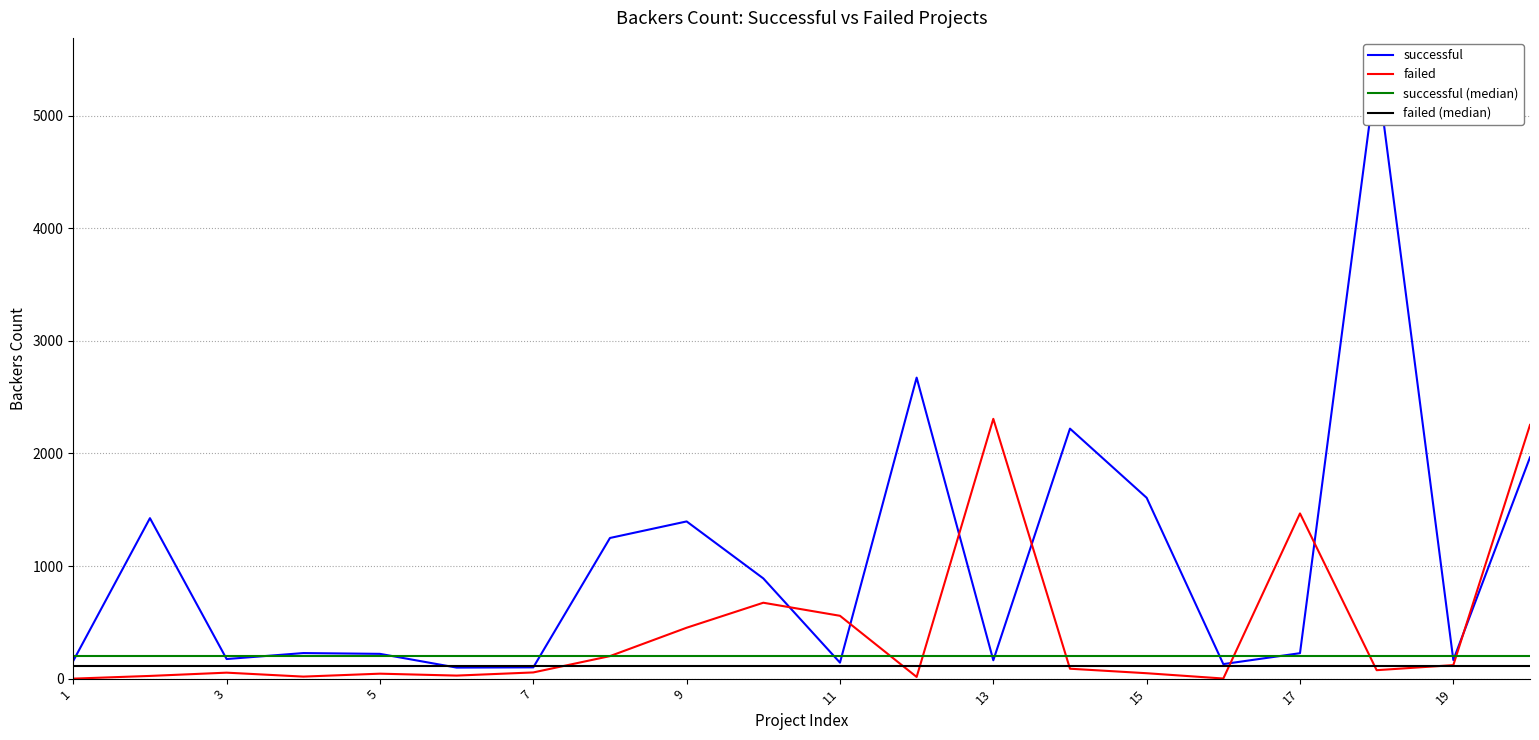

Does the chart have visible grid lines?

Yes